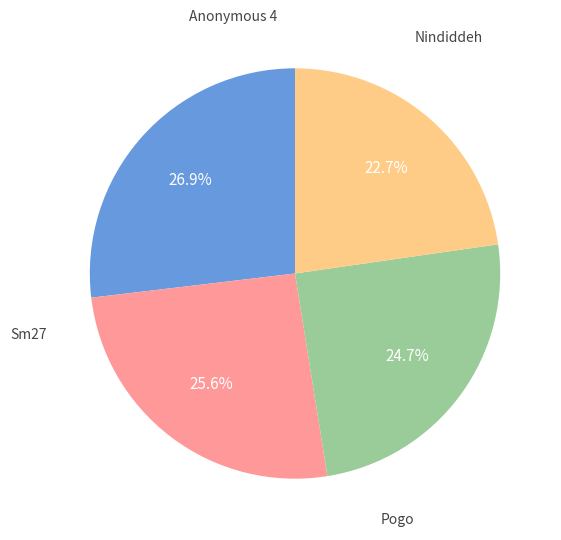

Does any single category account for the majority?

No